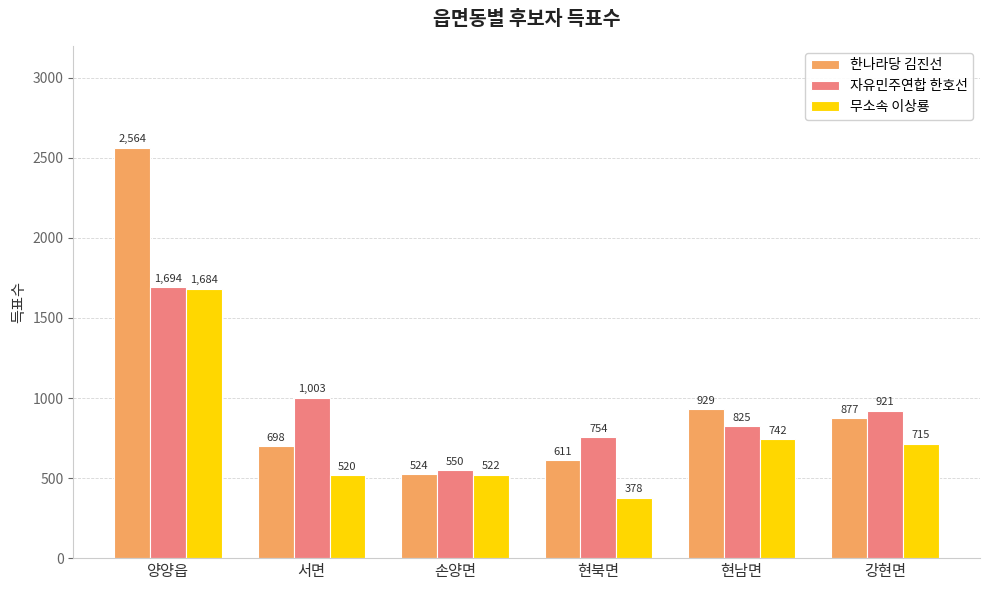

Rank the series at 양양읍 from highest to lowest value.

한나라당 김진선, 자유민주연합 한호선, 무소속 이상룡